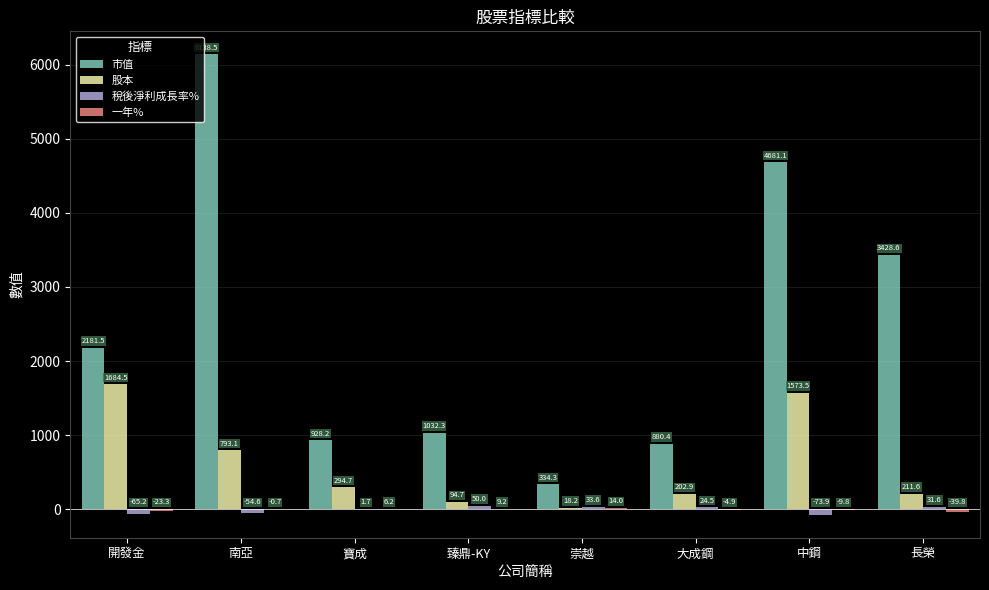

What is the sum of all 股本 values?

4873.2